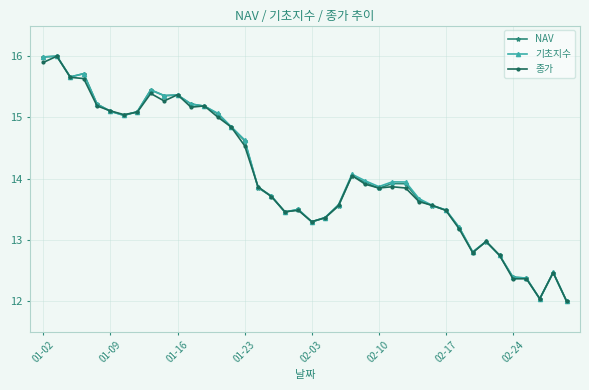

Does the chart have visible grid lines?

Yes